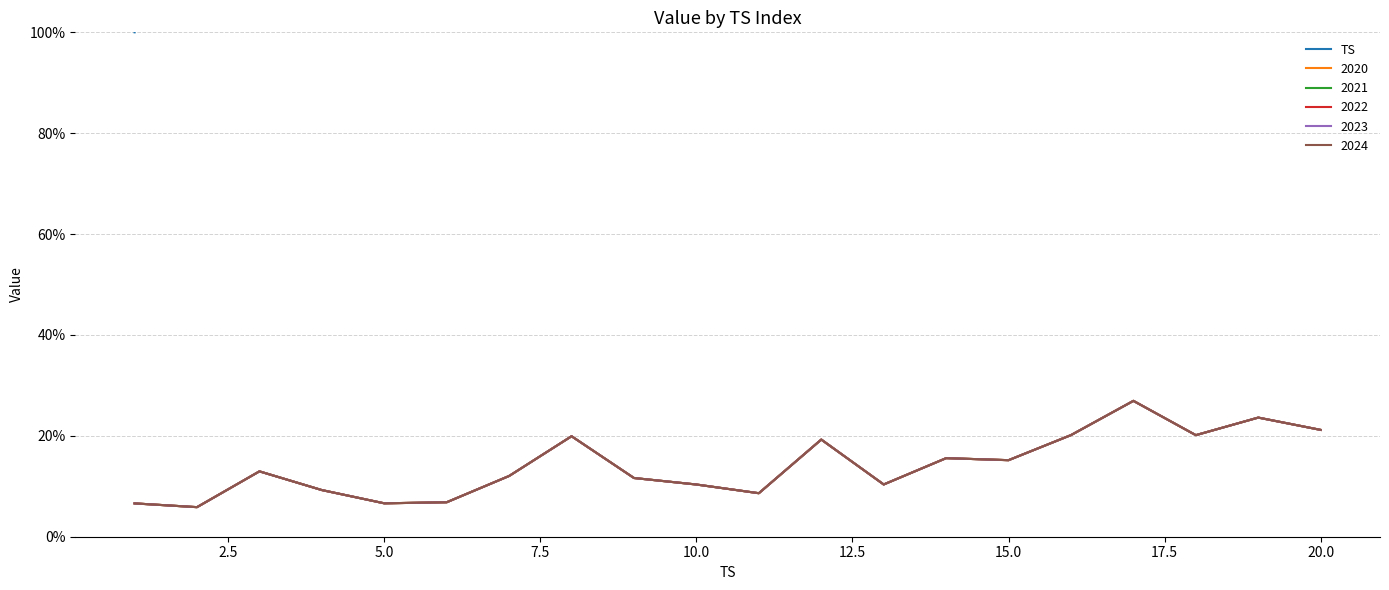

The chart shows a value of 8 at 15.0. True or false?

False